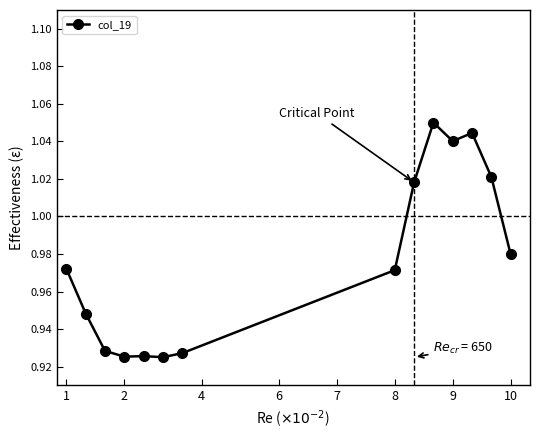

What is the sum of all values?

13.7